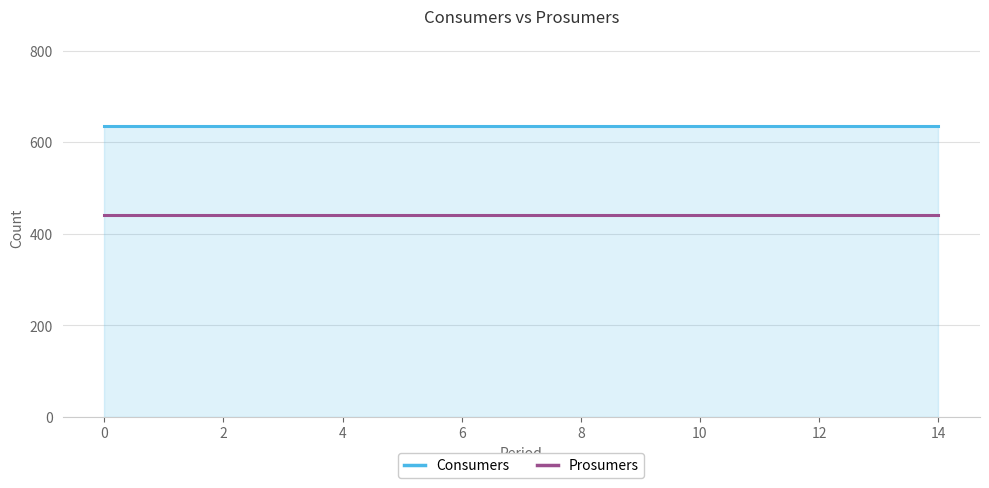

What is the average value of the Prosumers series?

440